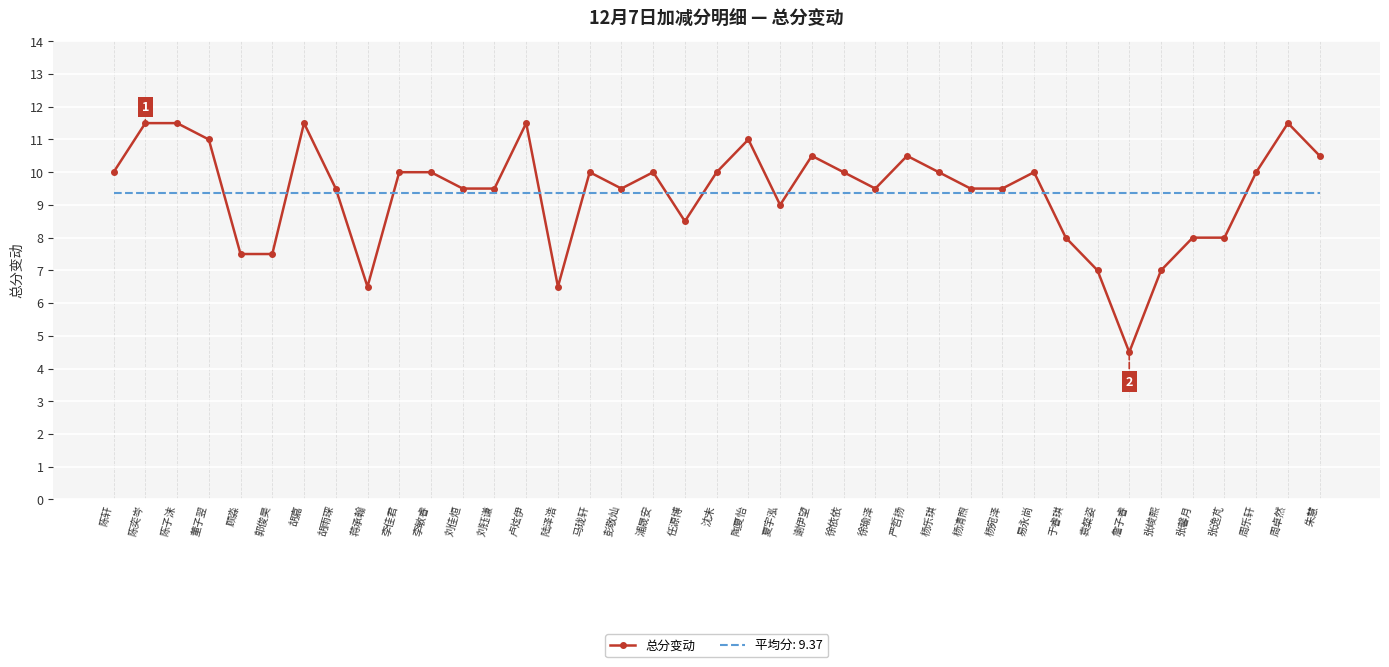

Which series has the largest range (max minus min)?

总分变动